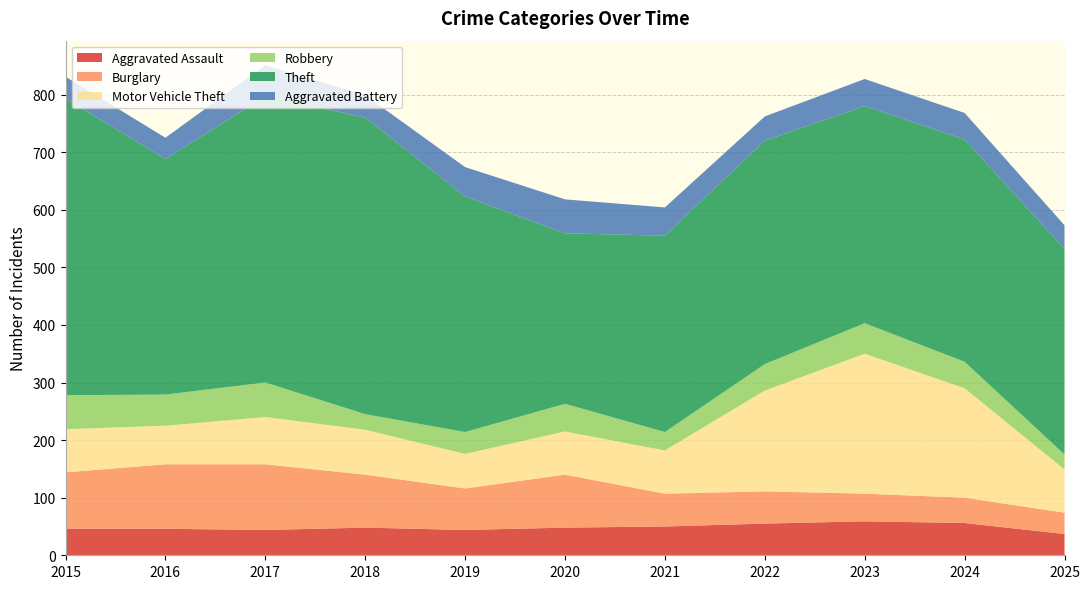

Reading left to right, what are all the values shown in this chart?

Aggravated Assault: 46	46	44	48	44	48	50	55	59	56	37
Burglary: 98	112	114	92	72	92	57	56	48	44	37
Motor Vehicle Theft: 75	67	82	78	60	75	75	175	243	190	75
Robbery: 59	54	60	27	38	48	32	46	53	46	26
Theft: 515	409	497	515	409	296	341	388	377	386	357
Aggravated Battery: 38	37	54	39	51	59	49	42	47	46	41